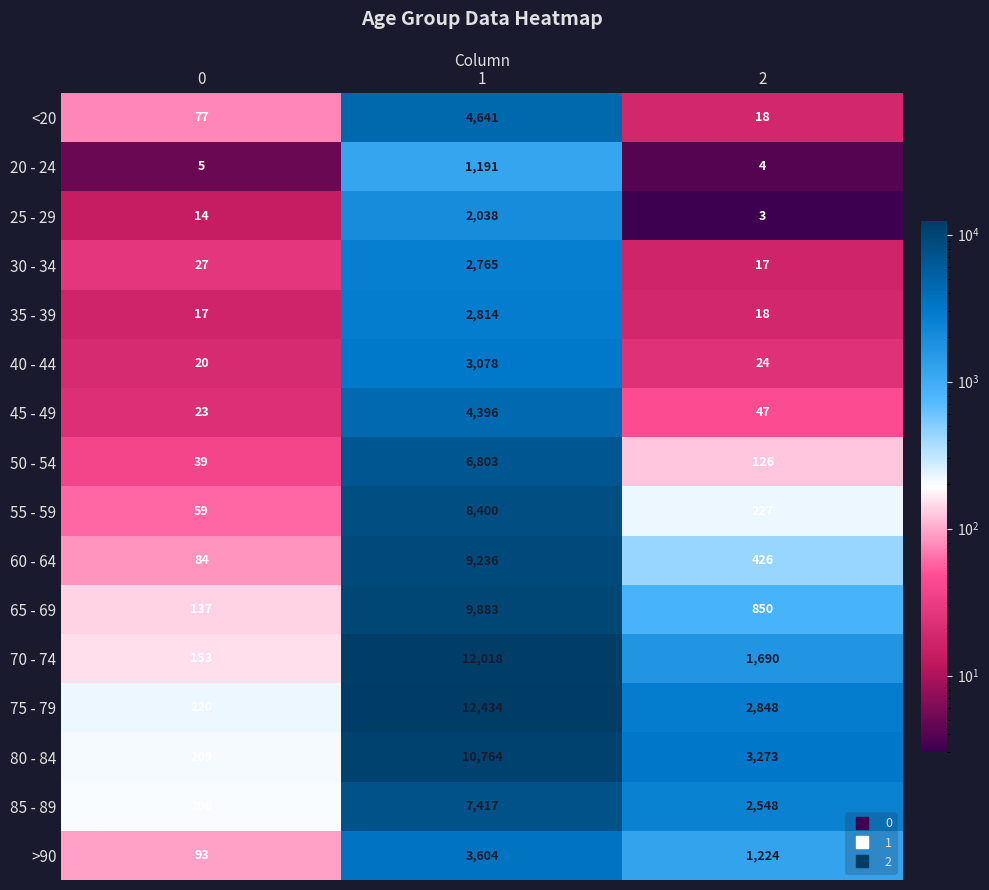

Rank the categories by 60 - 64 value from lowest to highest.

0, 2, 1